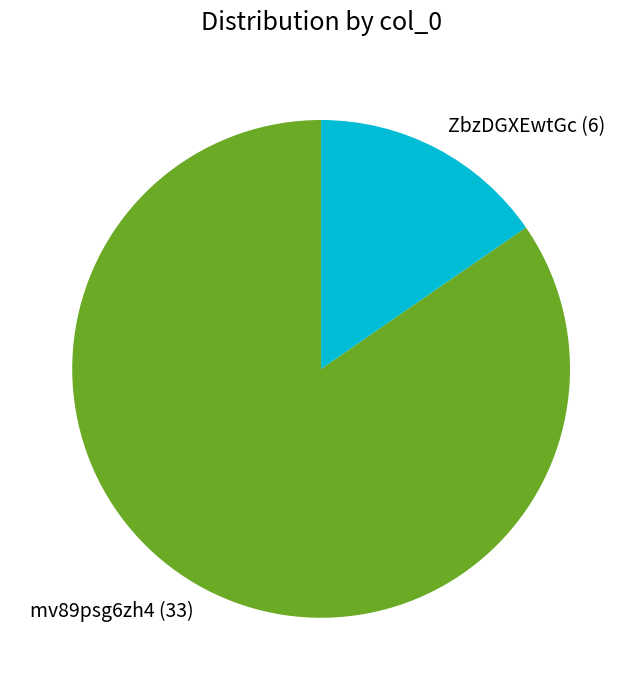

Rank the categories by value from lowest to highest.

ZbzDGXEwtGc, mv89psg6zh4